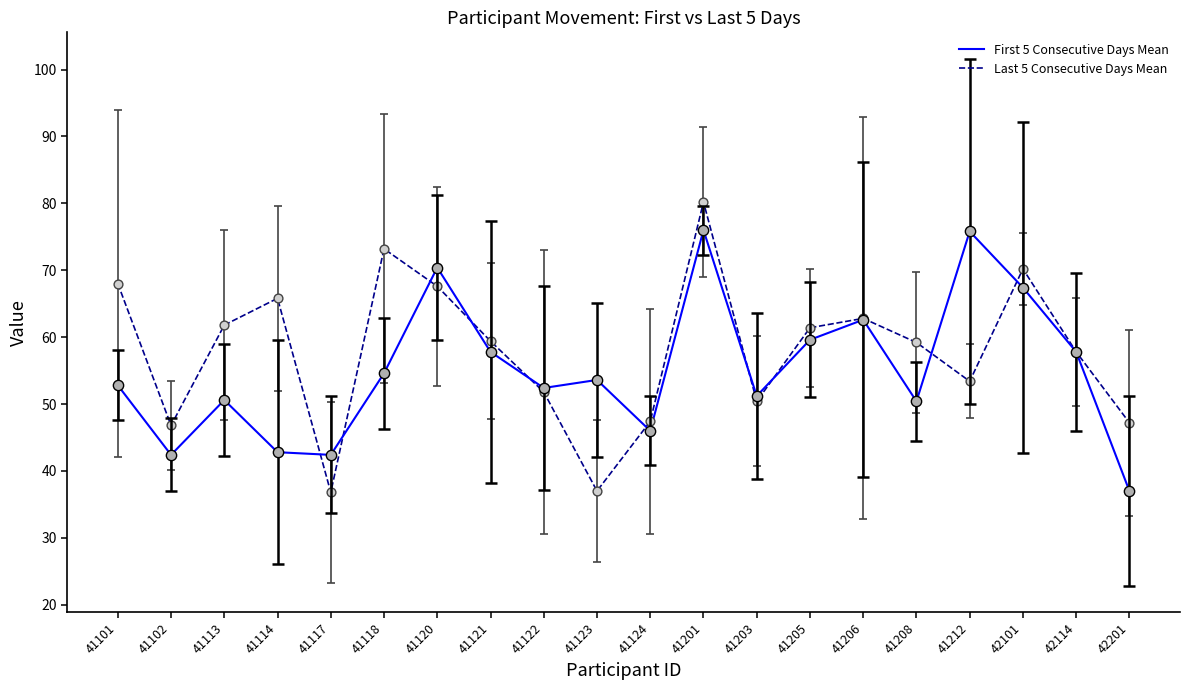

What is the spread (max minus min) of values at 41201?

4.2